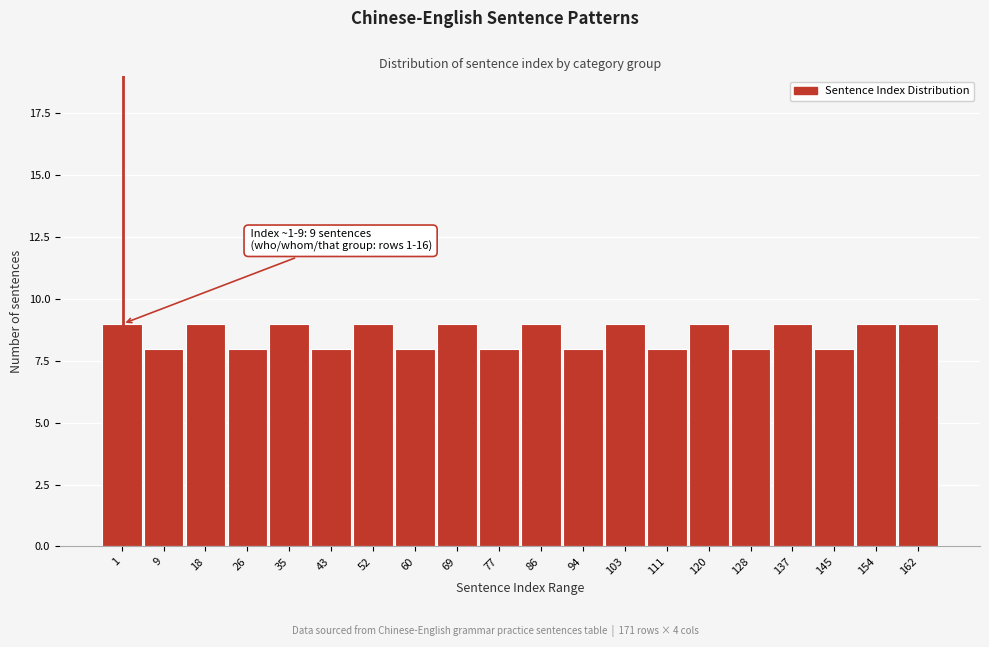

Reading left to right, extract all data points from this chart.

9	8	9	8	9	8	9	8	9	8	9	8	9	8	9	8	9	8	9	9